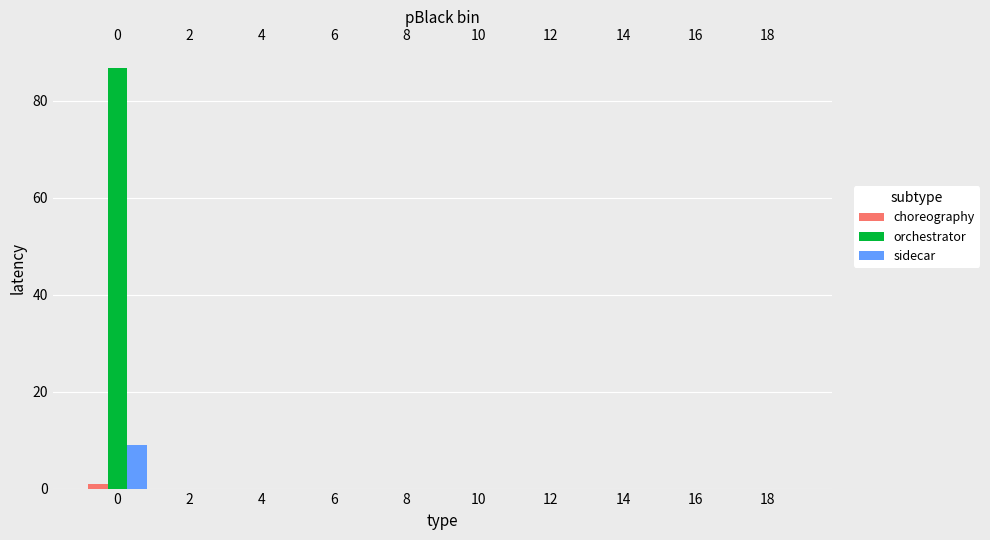

What is the difference between the maximum and minimum values in the choreography series?

0.9